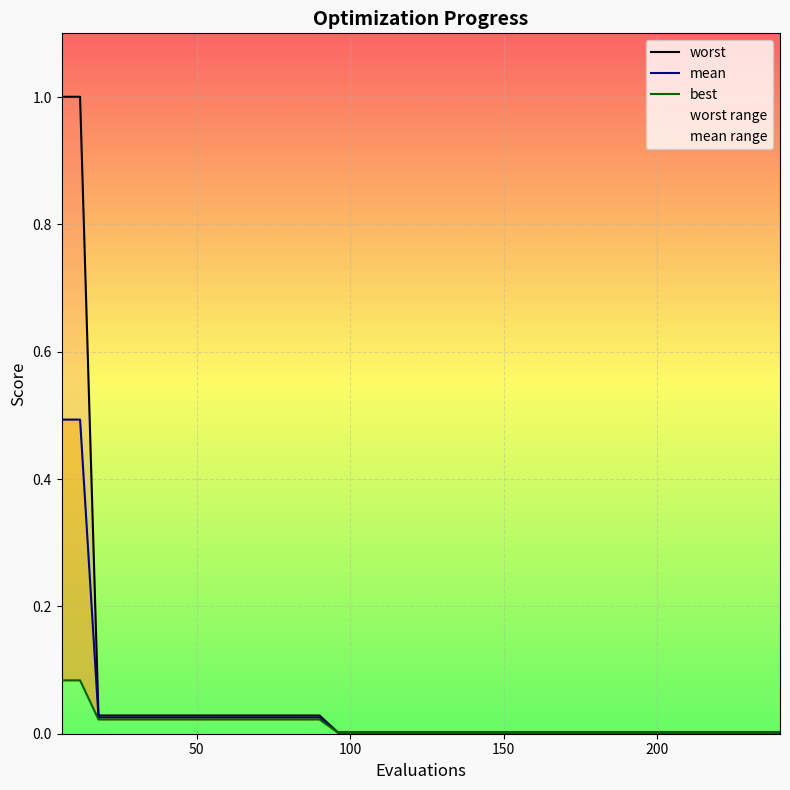

True or false: best and mean cross at least once.

False